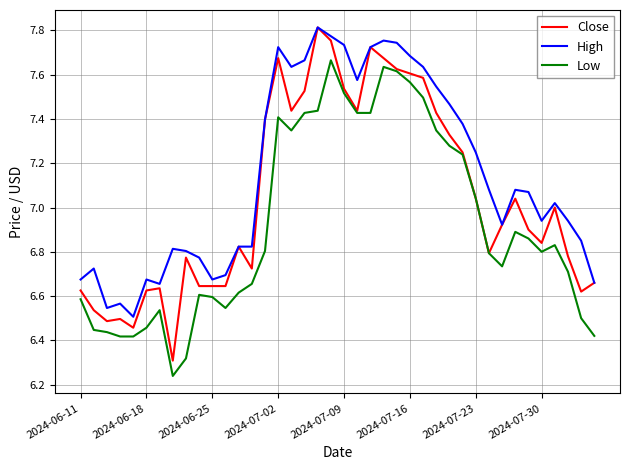

True or false: Low and High intersect in this chart.

False